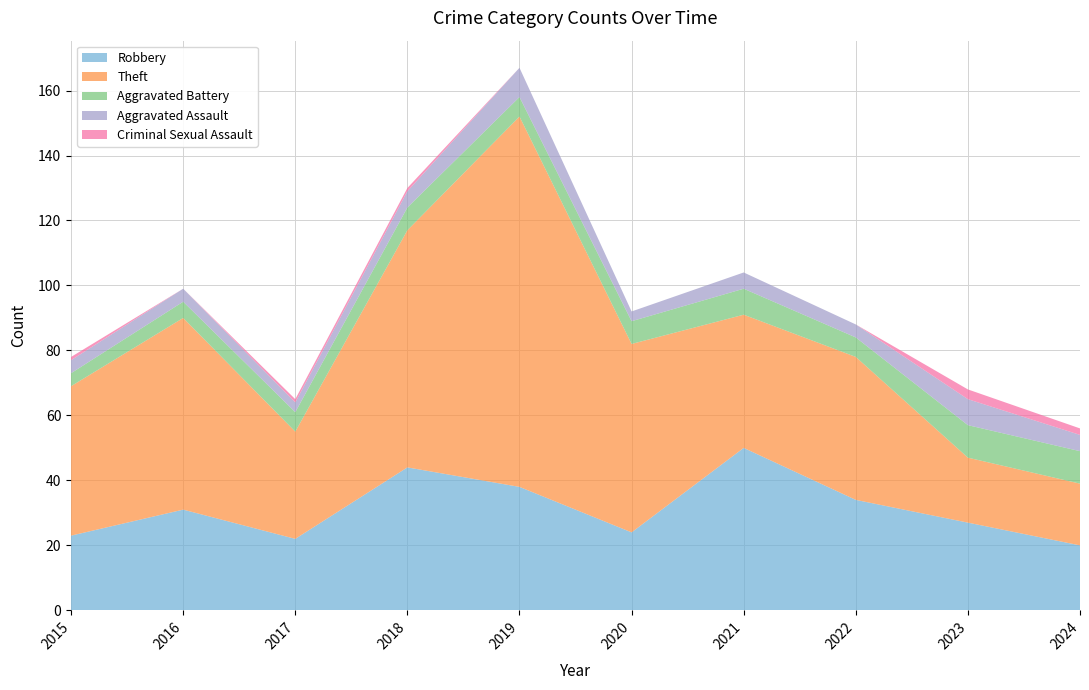

Reading left to right, what are all the values shown in this chart?

Robbery: 23	31	22	44	38	24	50	34	27	20
Theft: 46	59	33	73	114	58	41	44	20	19
Aggravated Battery: 4	5	6	7	6	7	8	6	10	10
Aggravated Assault: 4	4	3	5	9	3	5	4	8	5
Criminal Sexual Assault: 1	0	1	1	0	0	0	0	3	2